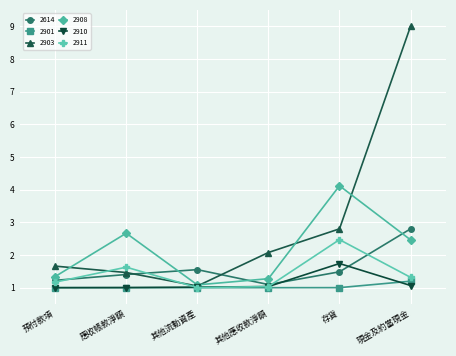

List the series in order of their peak value, lowest first.

2901, 2910, 2911, 2614, 2908, 2903